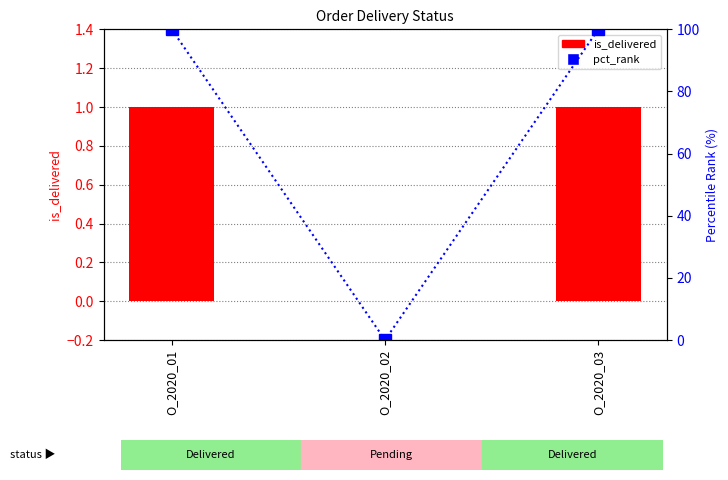

Reading left to right, extract all data points from this chart.

is_delivered: 1	0	1
pct_rank: 100	0	100